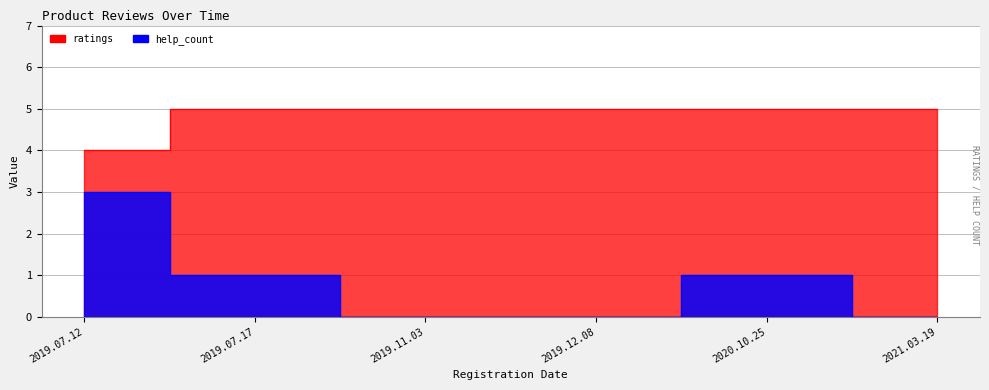

What is the greatest value displayed?

5